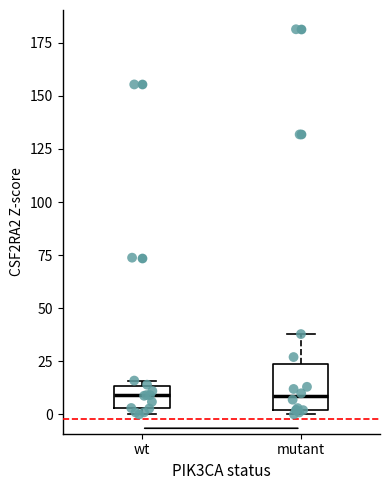

Where is the lower edge of the box for wt on the y-axis? The values are not printed on the chart, so give them approximately, as read against the axis.

5